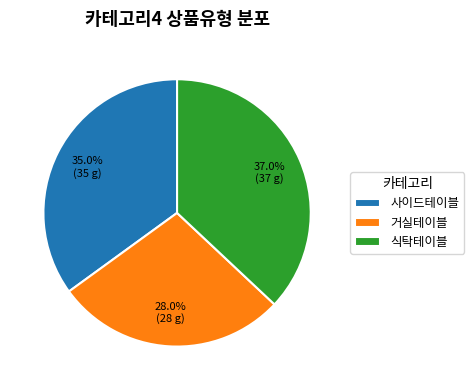

True or false: 거실테이블 accounts for 39% of the total.

False